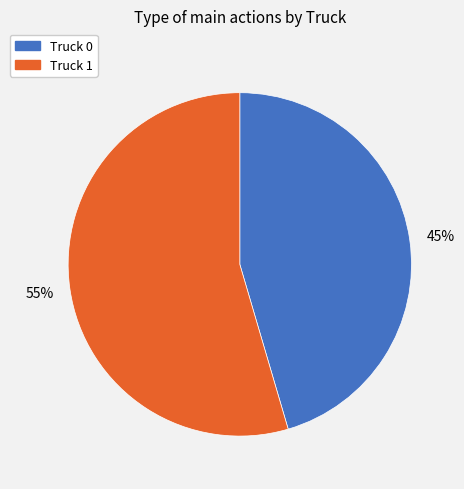

To the nearest percent, what is the average slice percentage?

50%